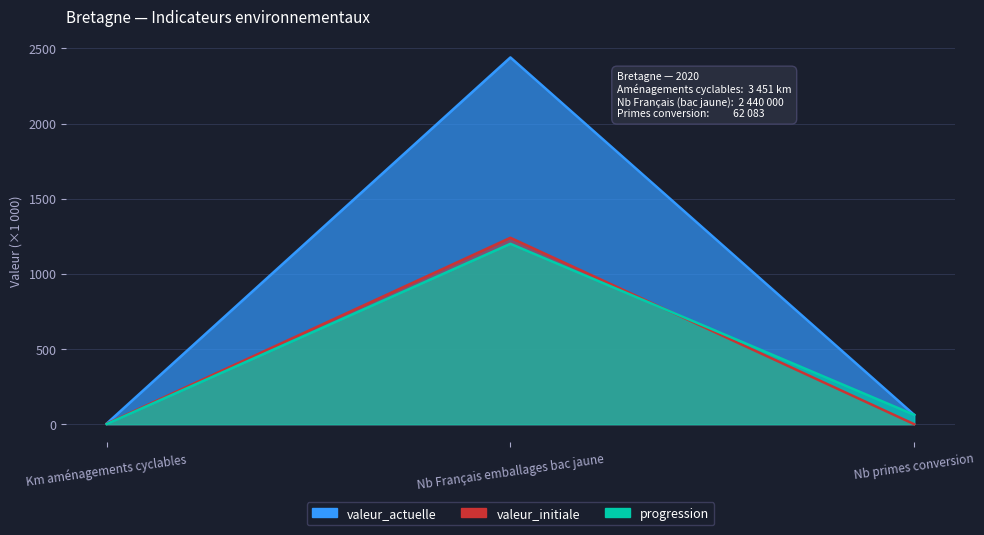

What is the difference between the maximum and minimum values in the valeur_initiale series?

1240.0